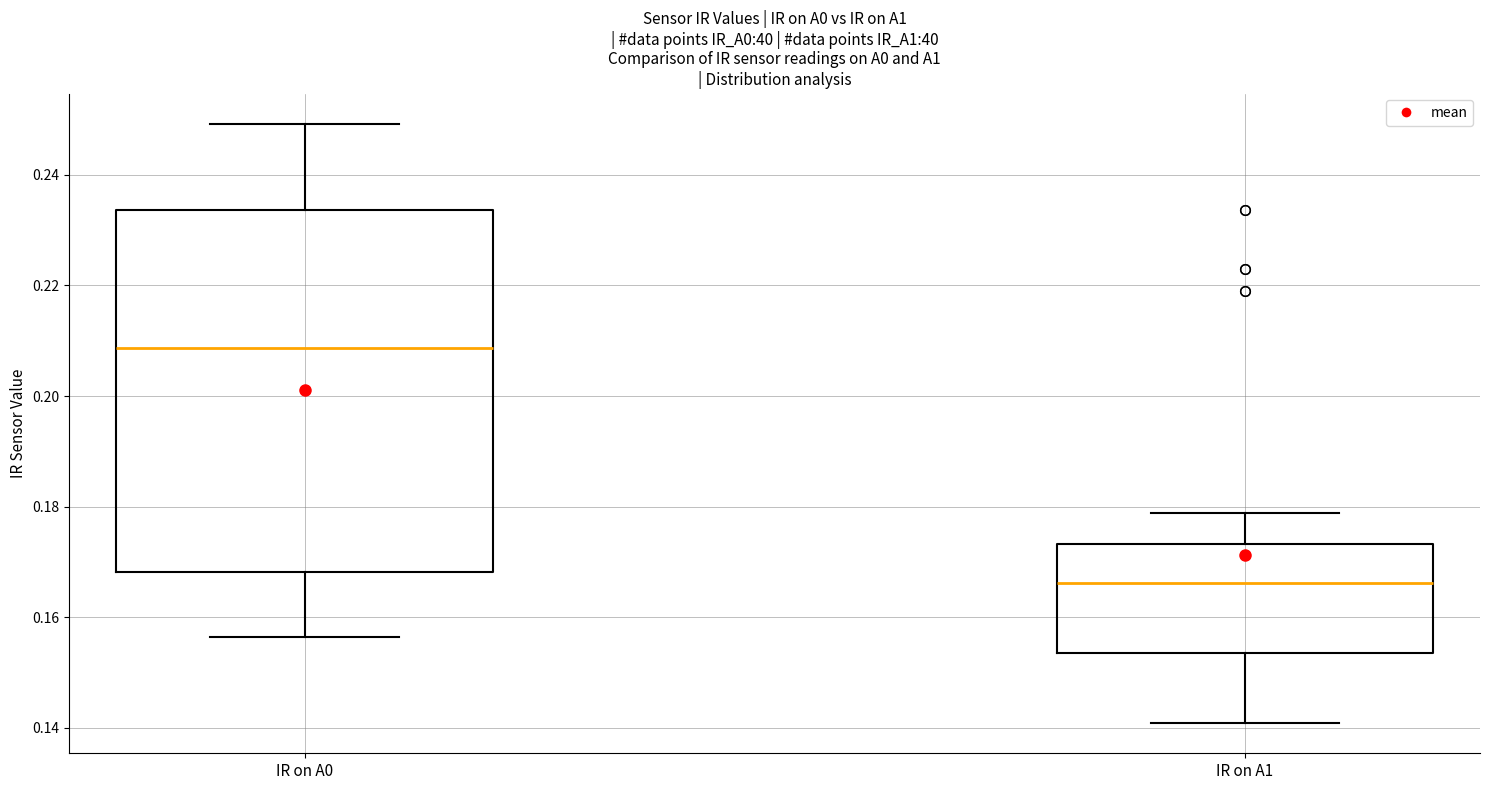

Reading left to right, transcribe this box plot: for each box, give where its median line is, the range the box spans, and where its two whiskers end, as read against the y-axis. The values are not printed on the chart, so give them approximately, as read against the axis.

IR on A0: median 0.208, box 0.168 to 0.234, whiskers 0.156 to 0.250
IR on A1: median 0.166, box 0.154 to 0.174, whiskers 0.140 to 0.178